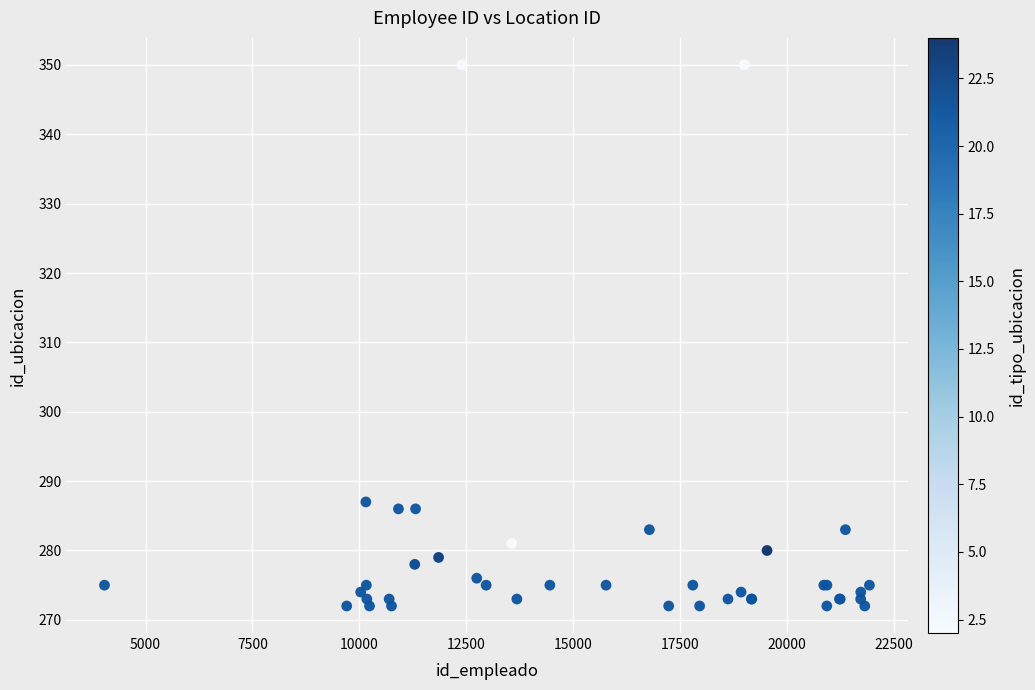

What Y value in the scatter plot is closest to 311?

287